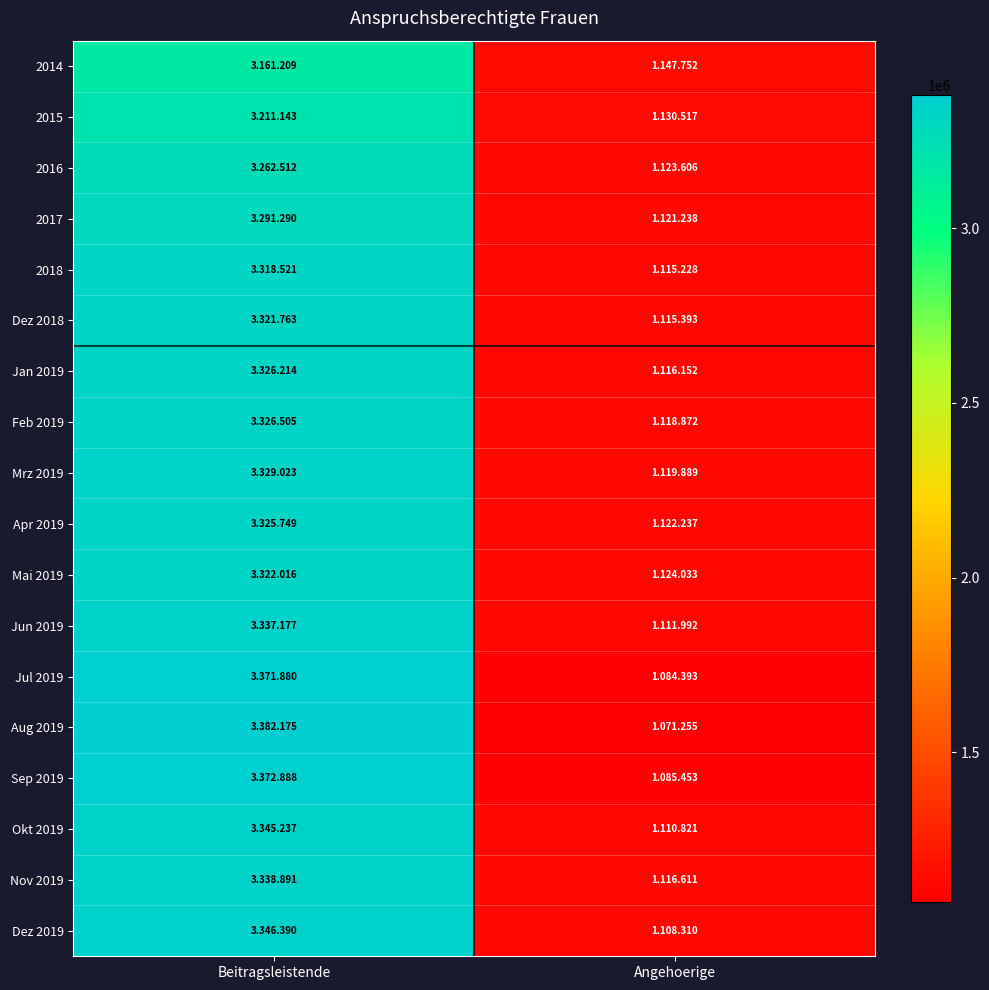

At how many categories does at least one series exceed 2700946?

1